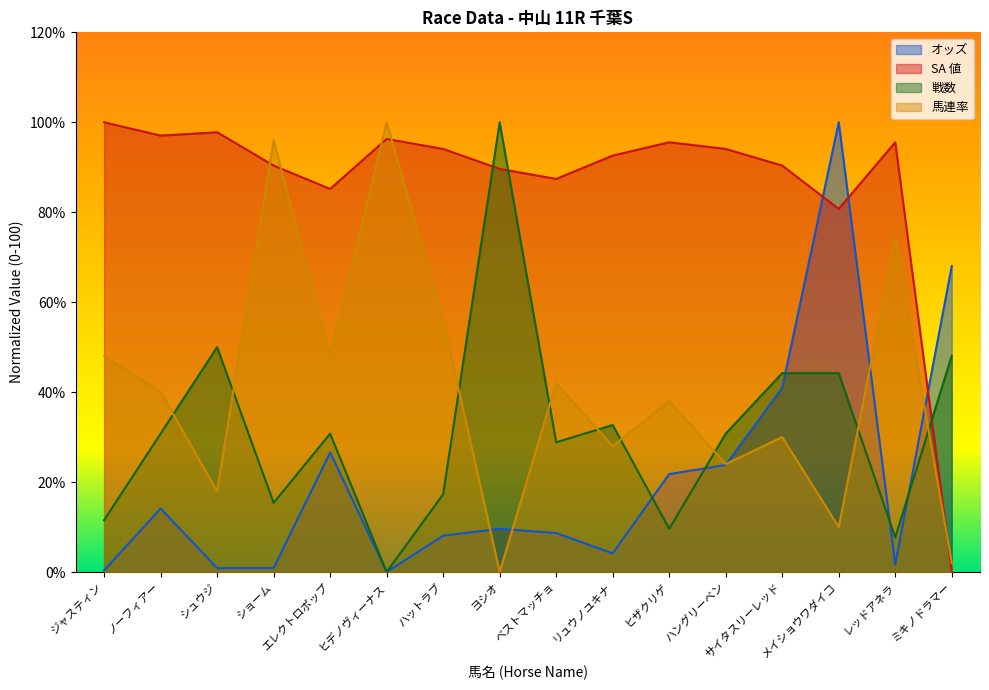

Which has a higher value, シュウジ or ハットラブ?

ハットラブ